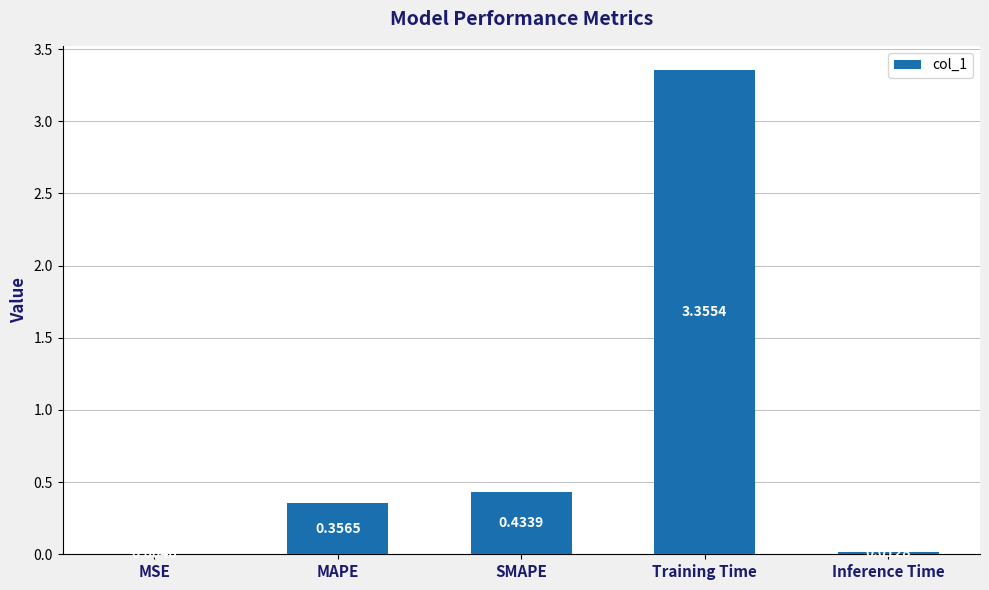

At which label is the value closest to 1?

SMAPE